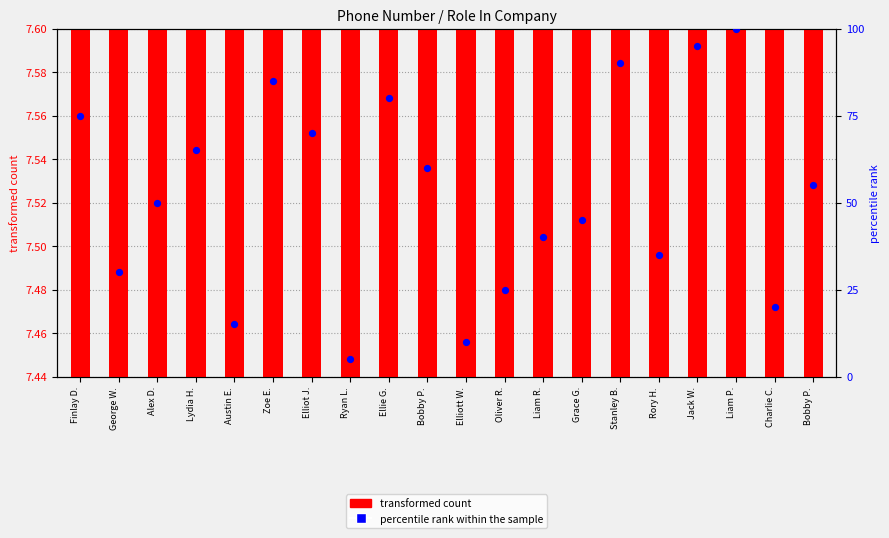

What are all the series names shown in the legend?

transformed count, percentile rank within the sample